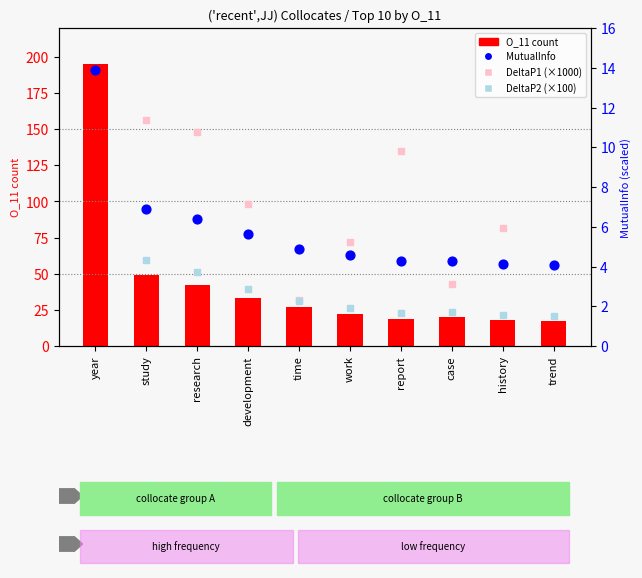

What is the total value across all series at time?

36.5